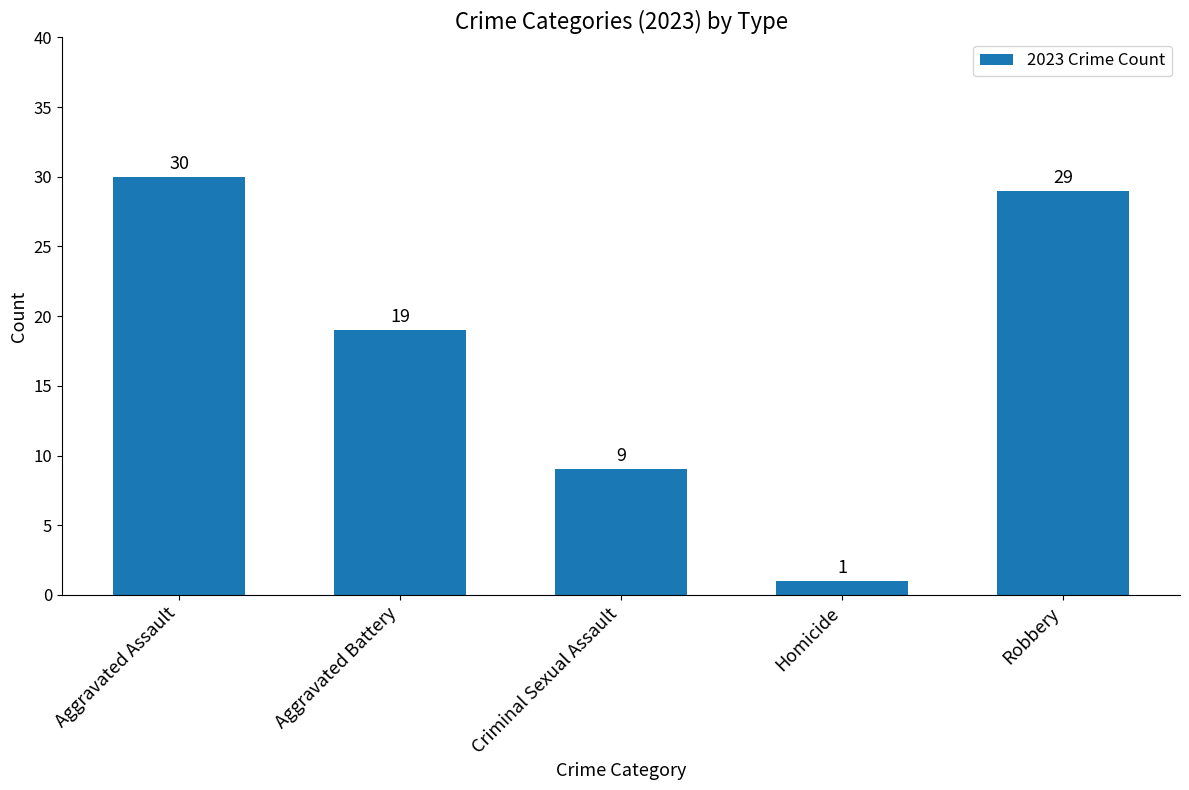

Reading right to left, list all the values displayed in this chart.

29	1	9	19	30